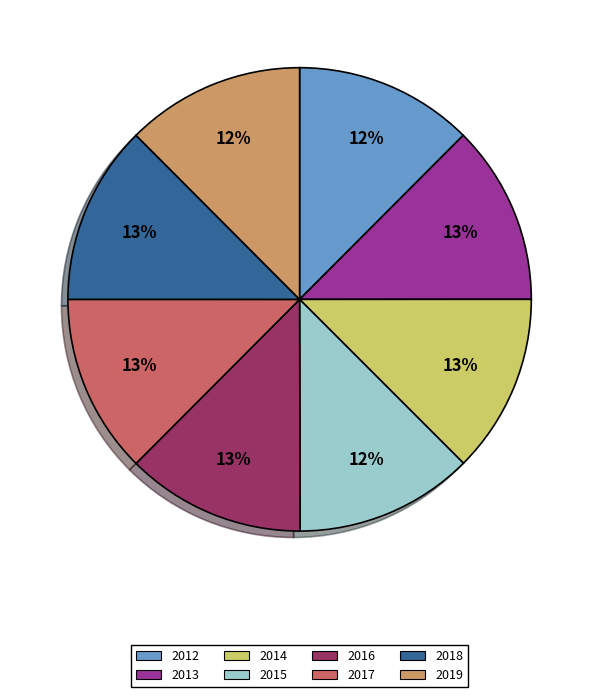

To the nearest percent, what percentage of the pie is 2014?

13%